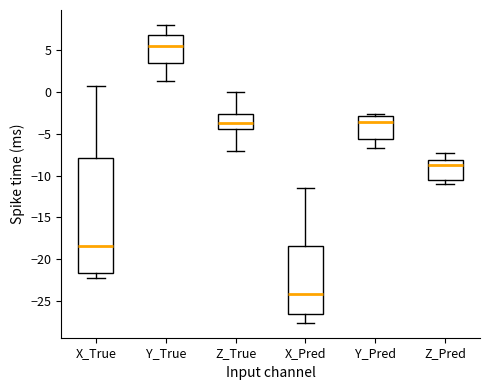

Reading left to right, read every box against the y-axis: the position of its median line, the range the box covers, and the ends of its whiskers. The values are not printed on the chart, so give them approximately, as read against the axis.

X_True: median -18.5, box -21.5 to -8.0, whiskers -22.0 to 0.5
Y_True: median 5.5, box 3.5 to 7.0, whiskers 1.5 to 8.0
Z_True: median -3.5, box -4.5 to -2.5, whiskers -7.0 to 0.0
X_Pred: median -24.0, box -26.5 to -18.5, whiskers -27.5 to -11.5
Y_Pred: median -3.5, box -5.5 to -3.0, whiskers -6.5 to -2.5
Z_Pred: median -9.0, box -10.5 to -8.0, whiskers -11.0 to -7.5